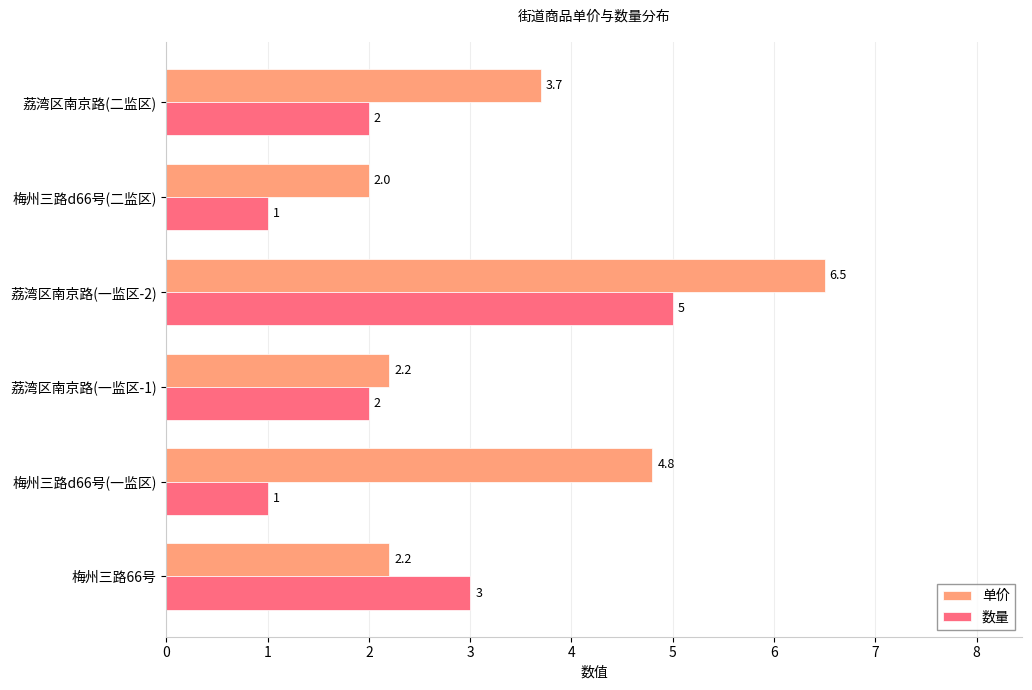

Which series has the widest spread of values?

单价